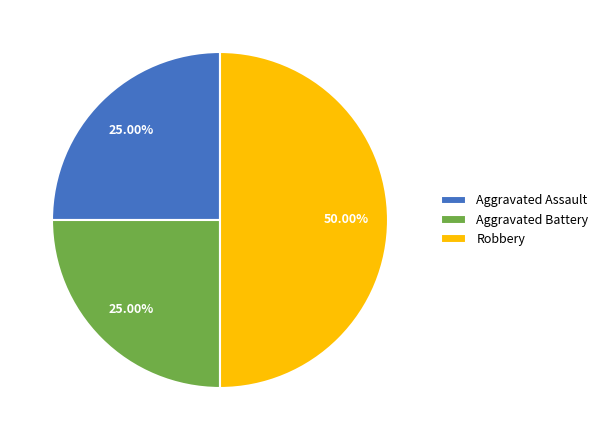

Which slice is the largest?

Robbery